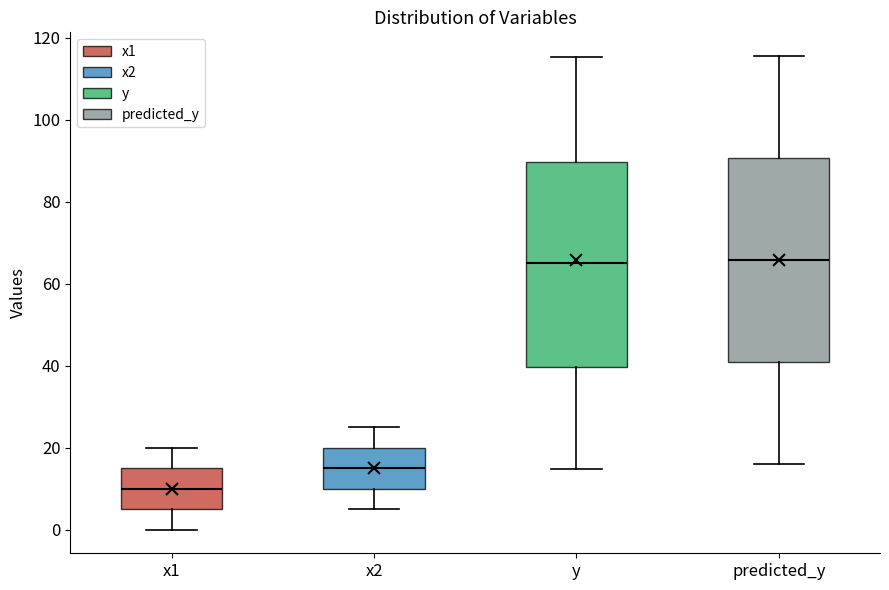

Reading left to right, transcribe this box plot: for each box, give where its median line is, the range the box spans, and where its two whiskers end, as read against the y-axis. The values are not printed on the chart, so give them approximately, as read against the axis.

x1: median 10, box 6 to 16, whiskers 0 to 20
x2: median 16, box 10 to 20, whiskers 6 to 26
y: median 64, box 40 to 90, whiskers 14 to 116
predicted_y: median 66, box 40 to 90, whiskers 16 to 116